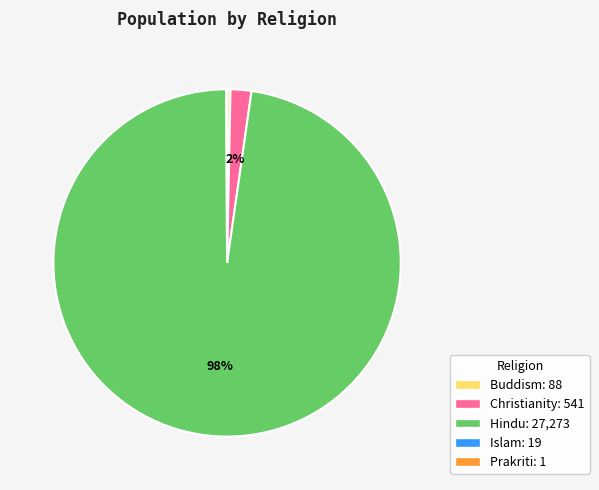

The Buddism: 88 slice represents 0% of the pie. True or false?

True